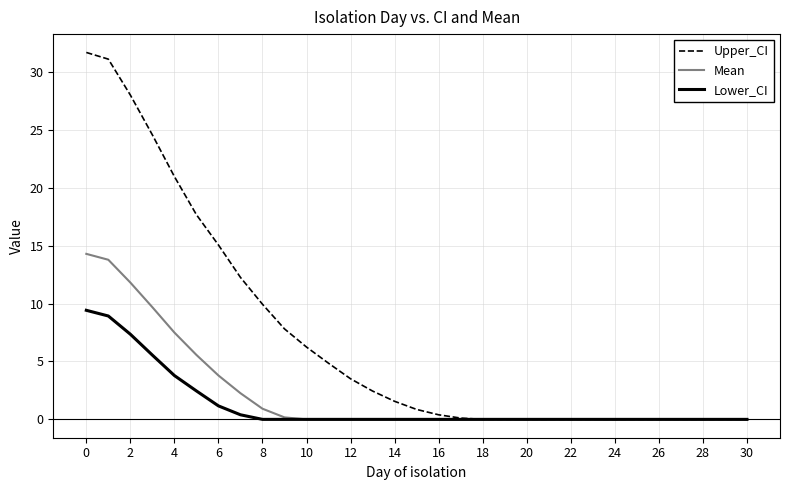

Which series has the largest total across all categories?

Upper_CI